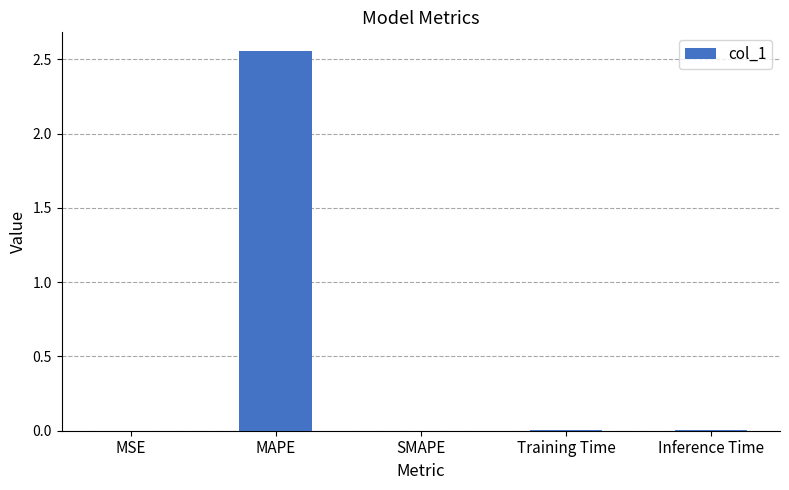

The value at Training Time is 0.0. True or false?

True